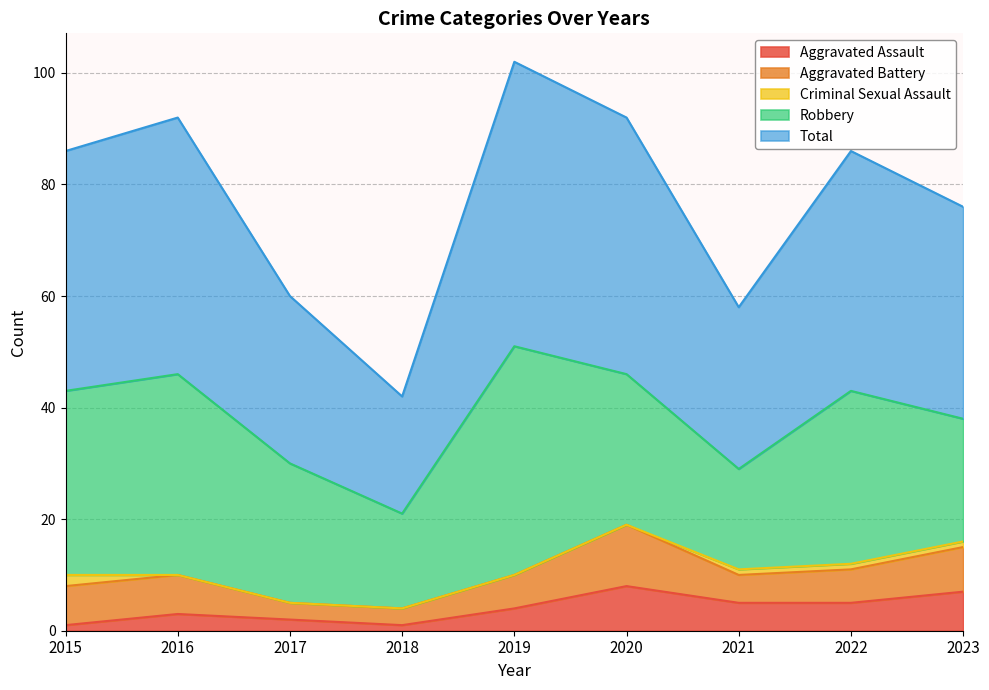

What are all the series names shown in the legend?

Aggravated Assault, Aggravated Battery, Criminal Sexual Assault, Robbery, Total